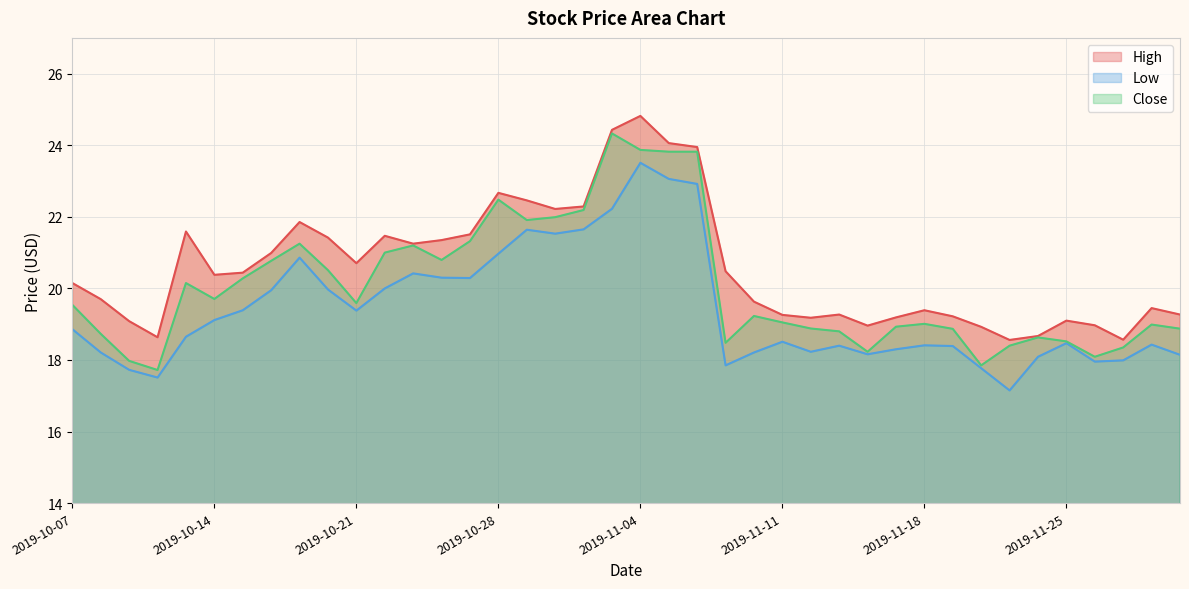

At which category is the sum across all series the highest?

2019-11-04